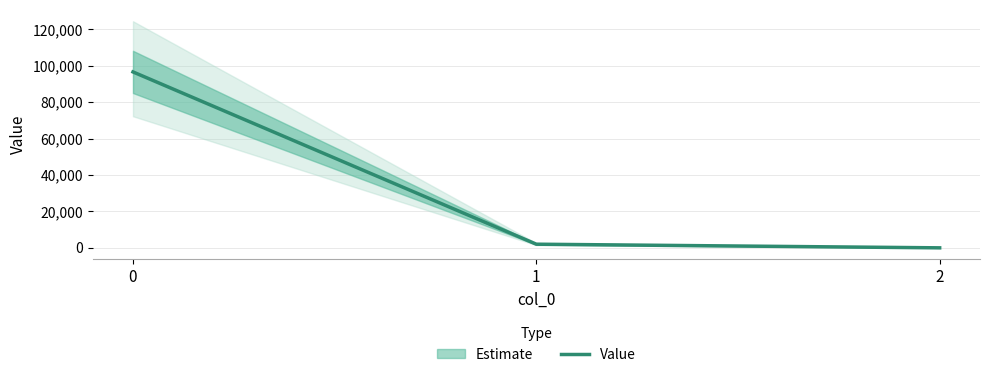

How many values are below 2000?

1